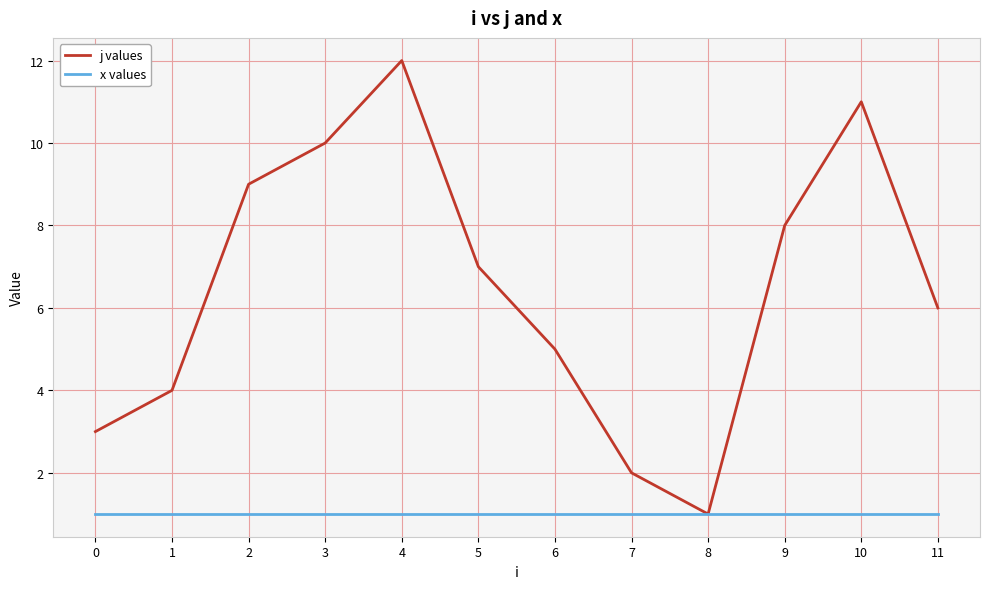

True or false: j values has a value of 2 at 7.

True